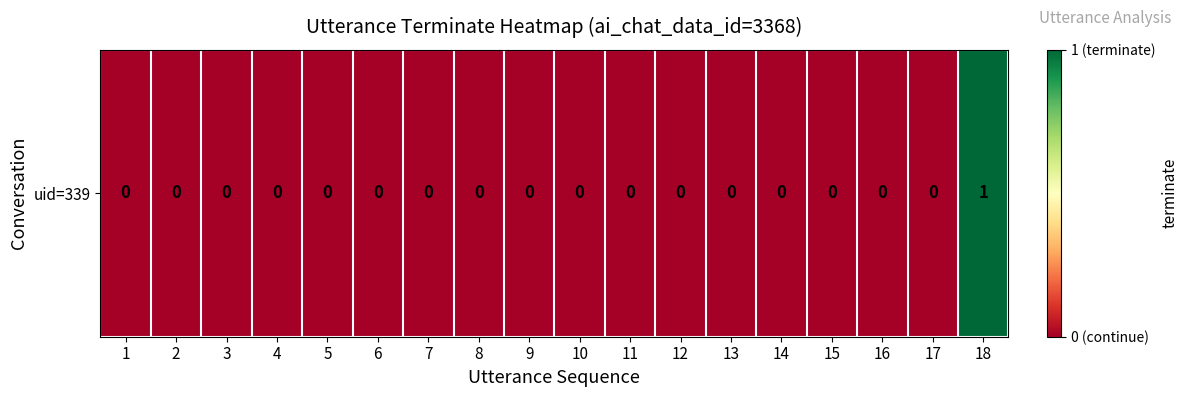

Rank the categories by value from lowest to highest.

1, 2, 3, 4, 5, 6, 7, 8, 9, 10, 11, 12, 13, 14, 15, 16, 17, 18